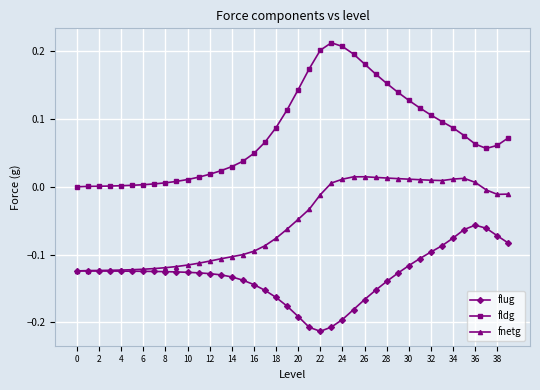

Which series has the largest total across all categories?

fldg